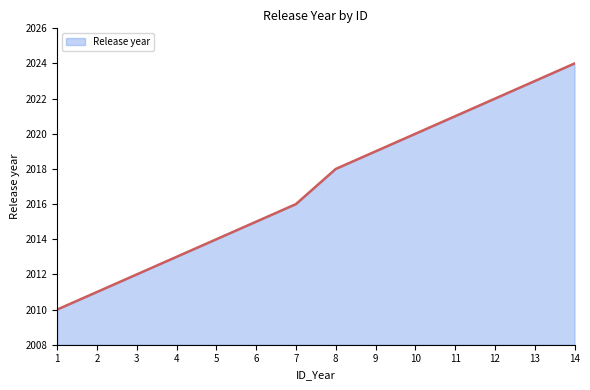

Is it true that the value at 9 is 3608?

False